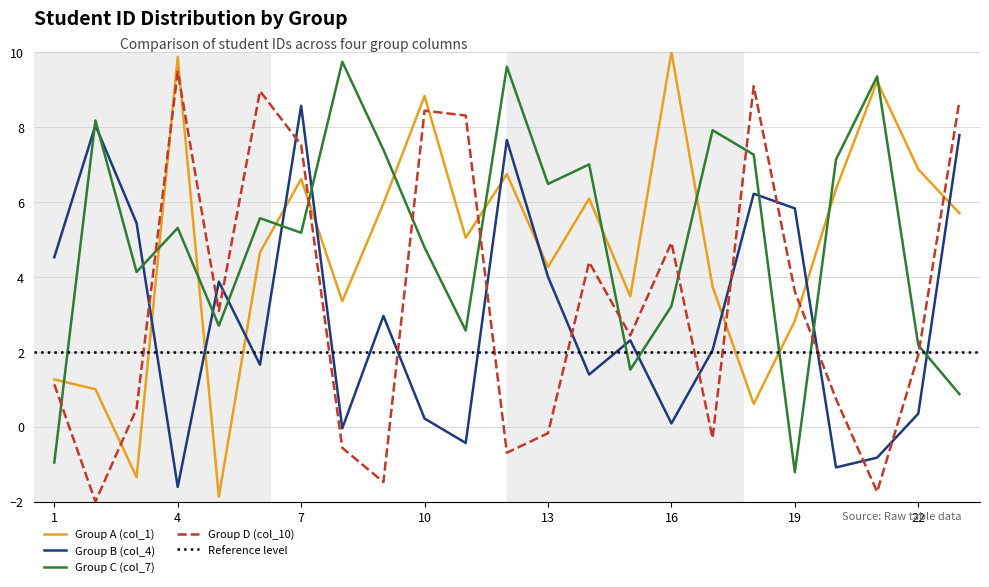

How many categories are shown in the chart?

23